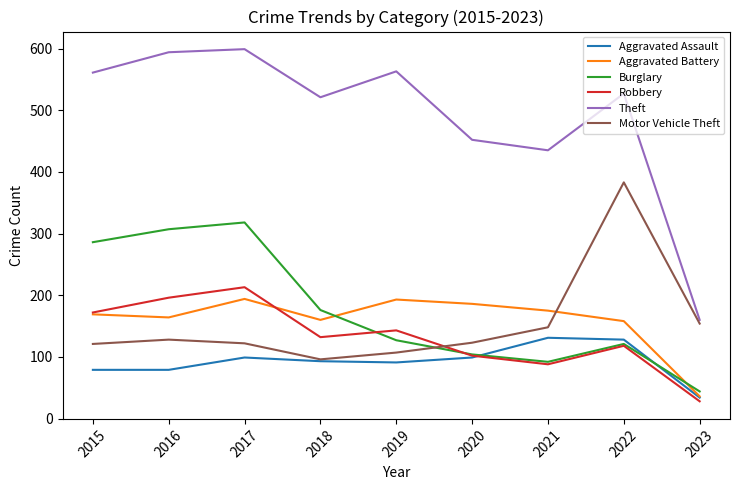

What is the spread (max minus min) of values at 2021?

347